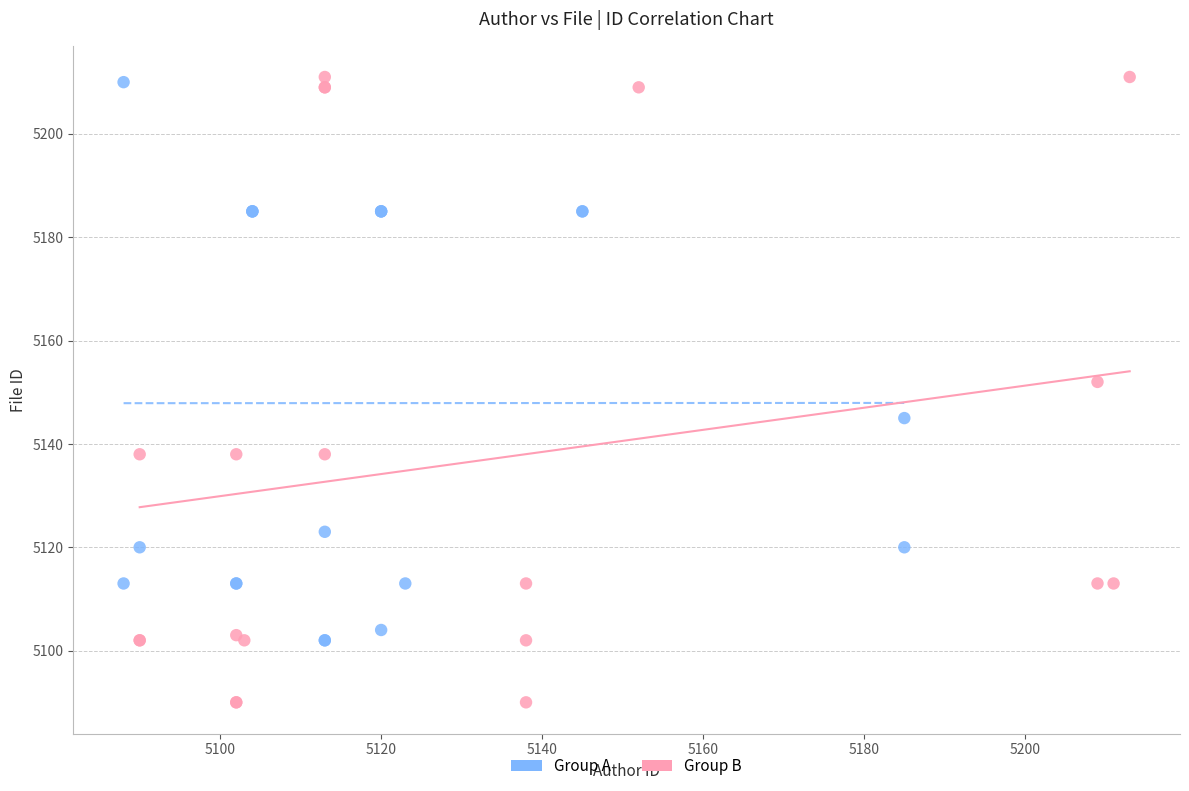

Which series reaches the minimum Y coordinate?

Group B